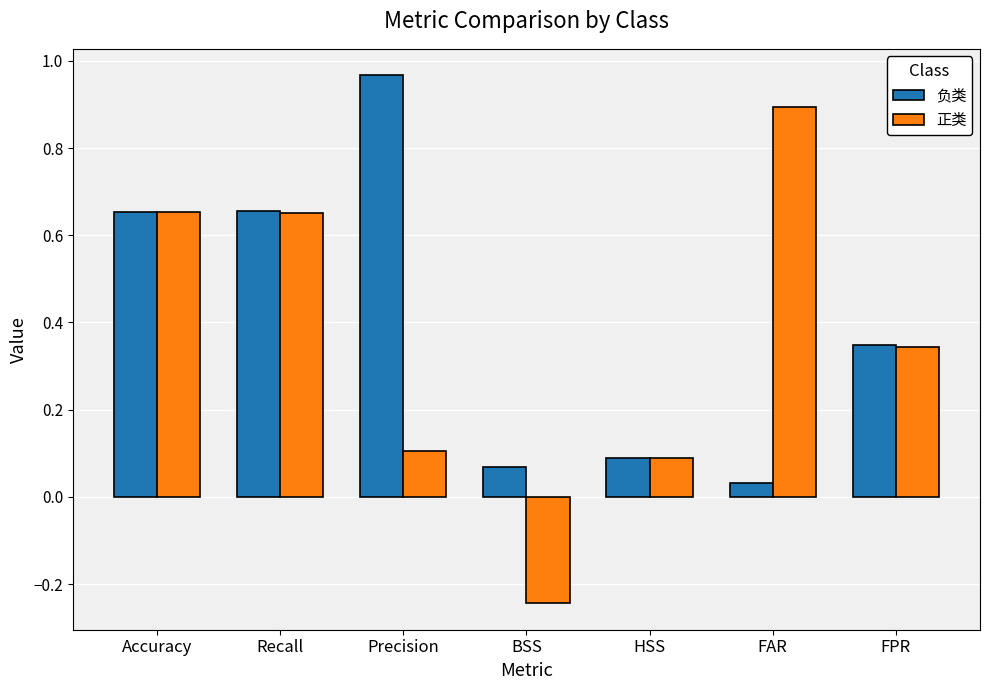

At how many categories does at least one series exceed 0?

7